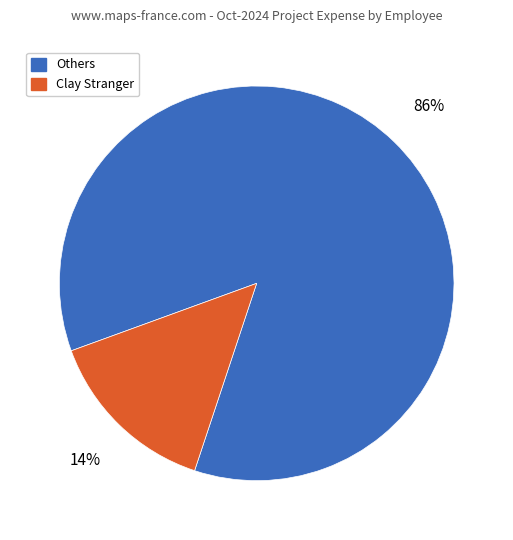

Is there any slice that represents more than half of the pie?

Yes